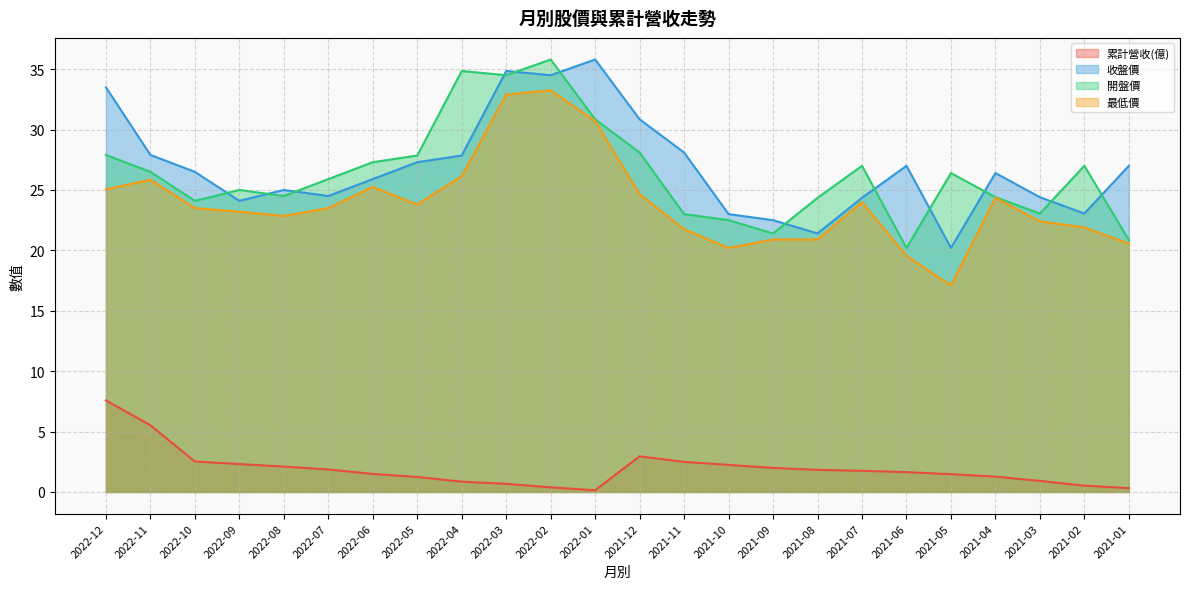

Does the chart have visible grid lines?

Yes